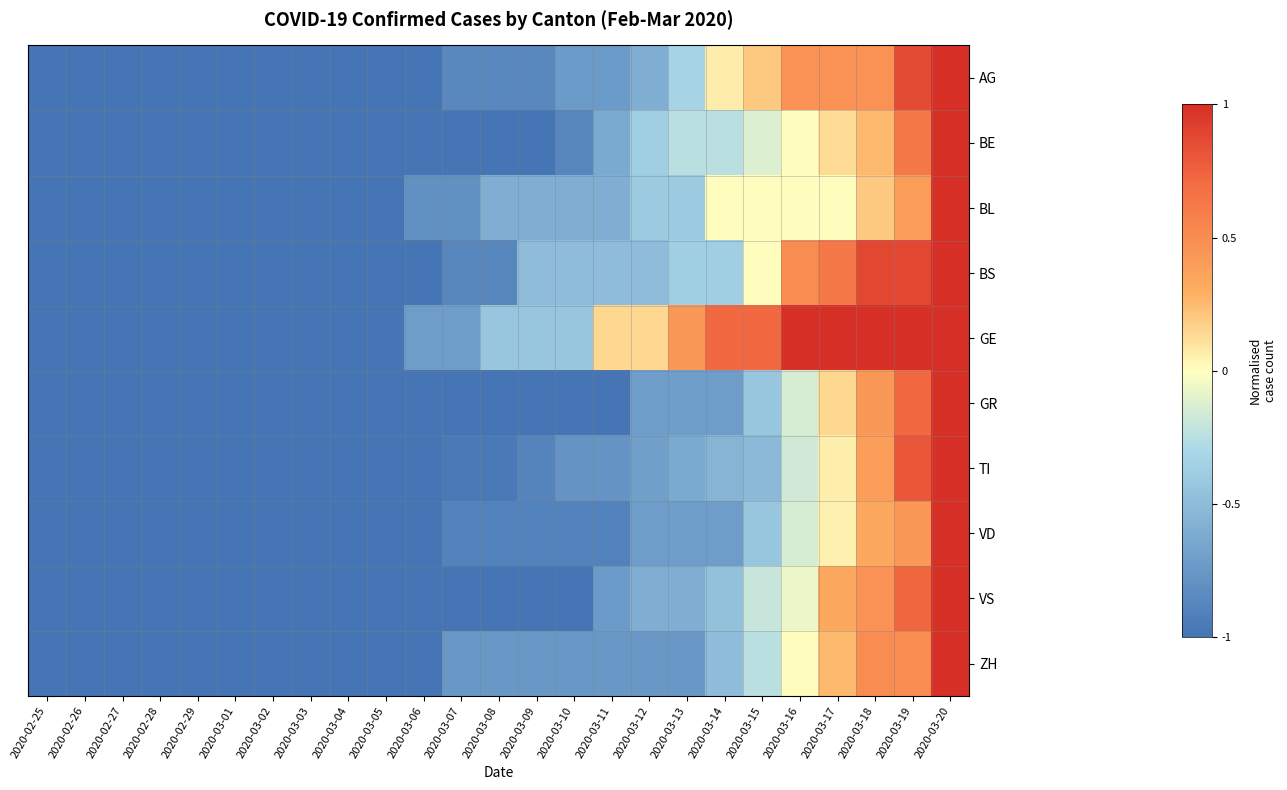

At which category is the sum across all series the highest?

2020-03-20